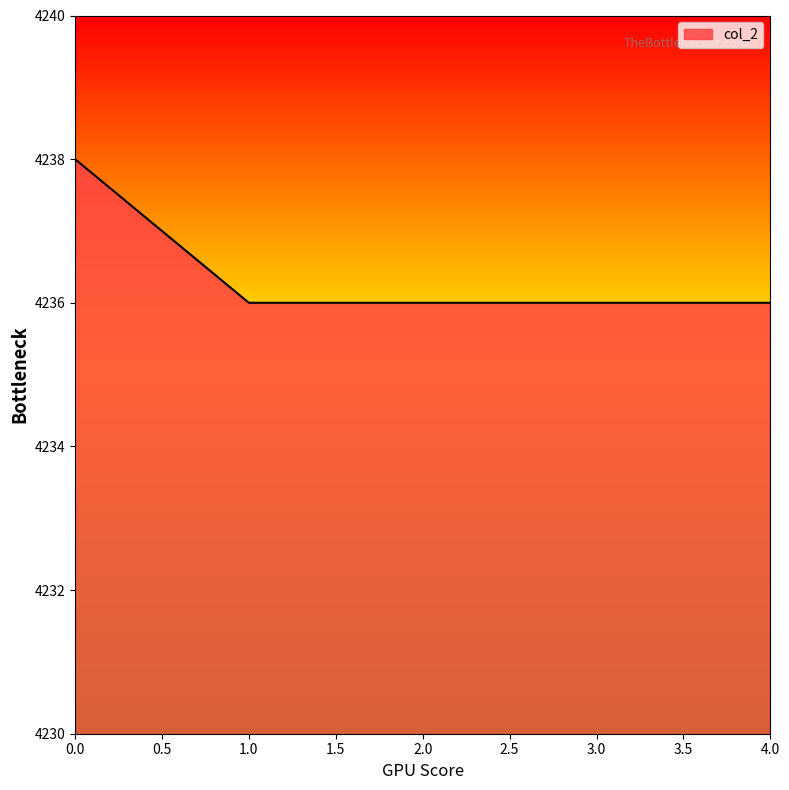

True or false: the data has more than 1 interior local peaks.

False